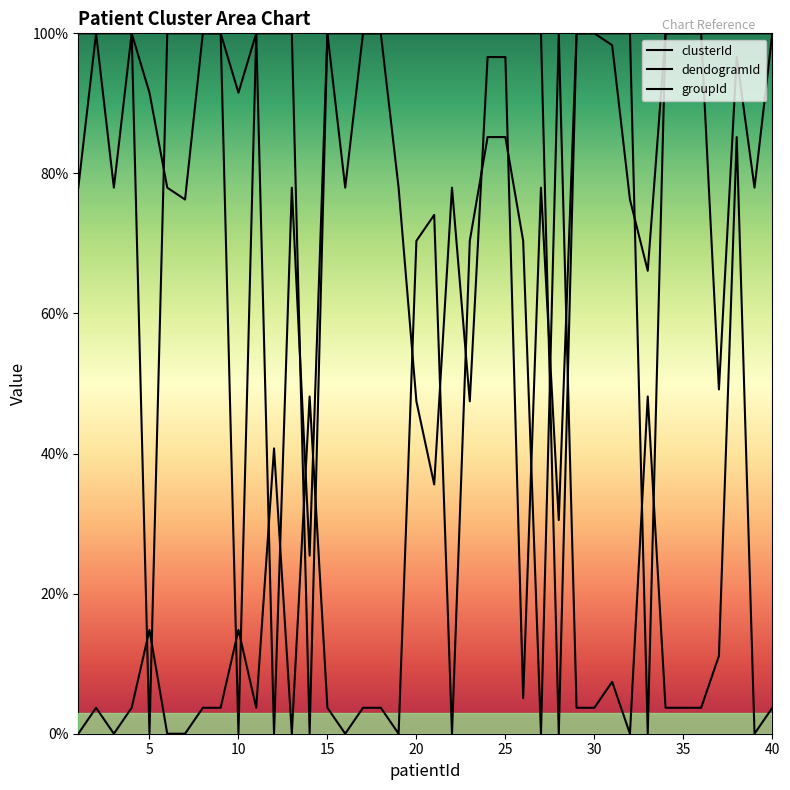

What are all the series names shown in the legend?

clusterId, dendogramId, groupId